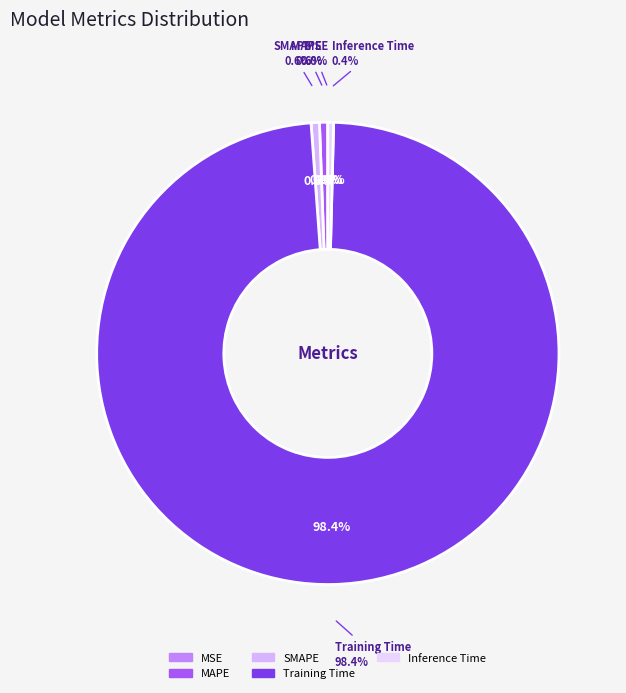

To the nearest percent, what is the difference between the Training Time and SMAPE slice percentages?

98%